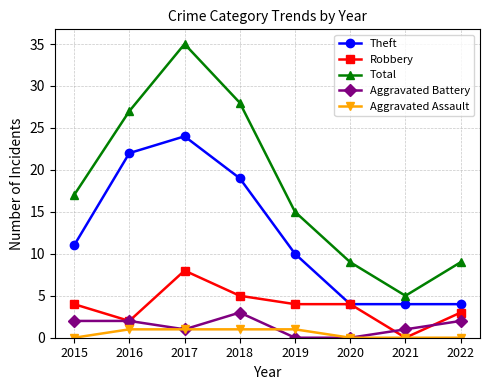

How many data points does each series have?

8